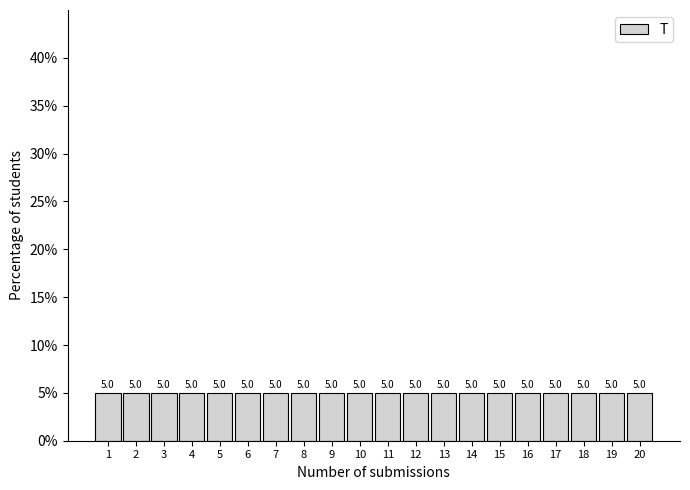

Reading left to right, list every bar in this chart as the range it spans on the x-axis followed by its height.

0.5 to 1.5: 5.0
1.5 to 2.5: 5.0
2.5 to 3.5: 5.0
3.5 to 4.5: 5.0
4.5 to 5.5: 5.0
5.5 to 6.5: 5.0
6.5 to 7.5: 5.0
7.5 to 8.5: 5.0
8.5 to 9.5: 5.0
9.5 to 10.5: 5.0
10.5 to 11.5: 5.0
11.5 to 12.5: 5.0
12.5 to 13.5: 5.0
13.5 to 14.5: 5.0
14.5 to 15.5: 5.0
15.5 to 16.5: 5.0
16.5 to 17.5: 5.0
17.5 to 18.5: 5.0
18.5 to 19.5: 5.0
19.5 to 20.5: 5.0